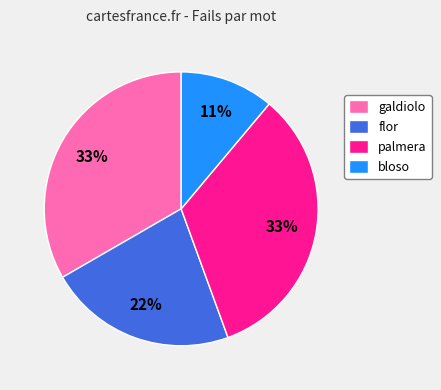

Count the number of slices in the pie.

4